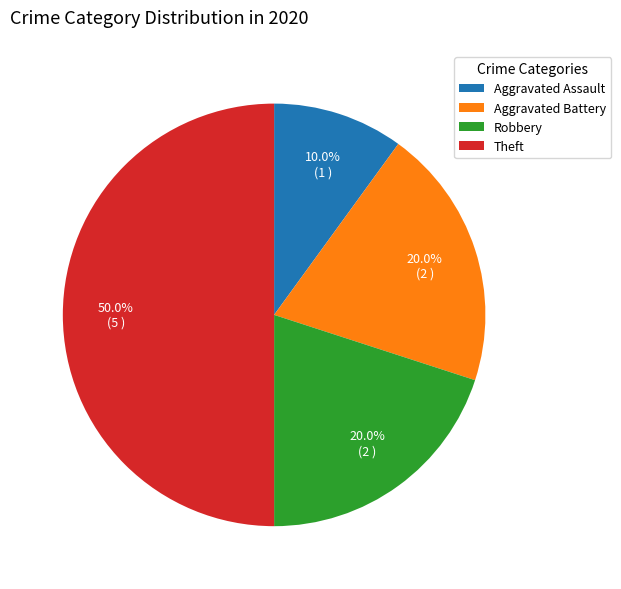

Which slice is the largest?

Theft